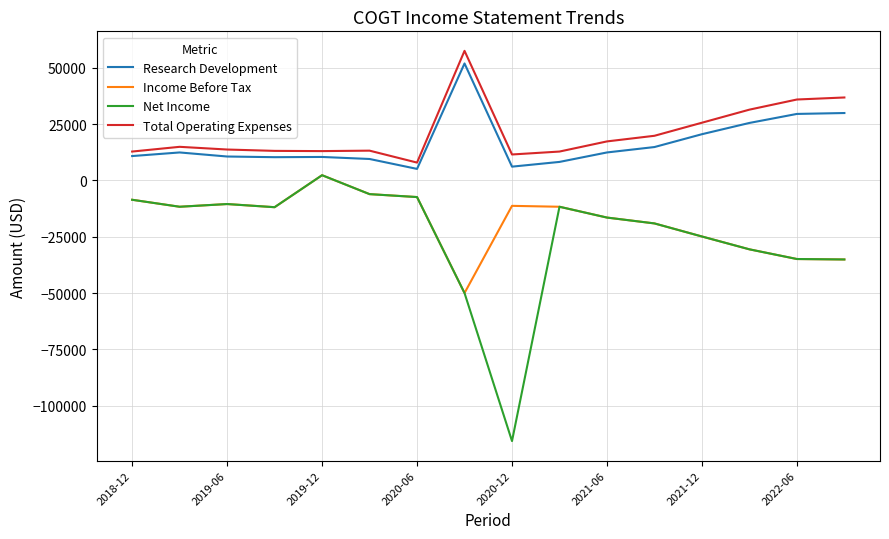

What is the maximum value shown in the chart?

57500